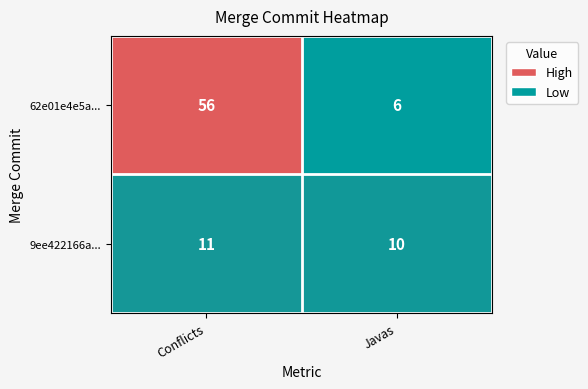

The 9ee422166a... series shows 10 at Javas. True or false?

True